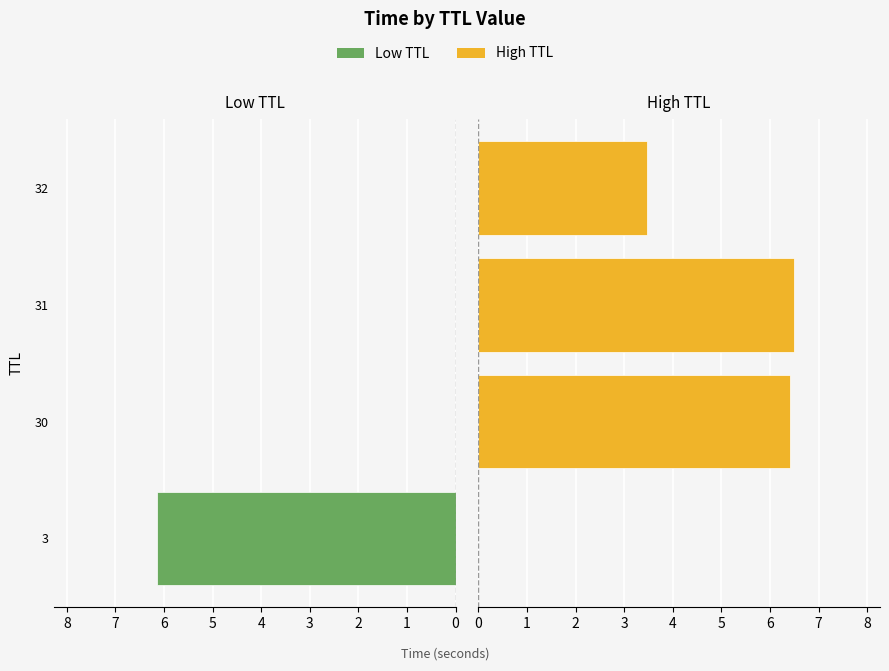

Rank the series by their maximum value, from lowest to highest.

Low TTL, High TTL